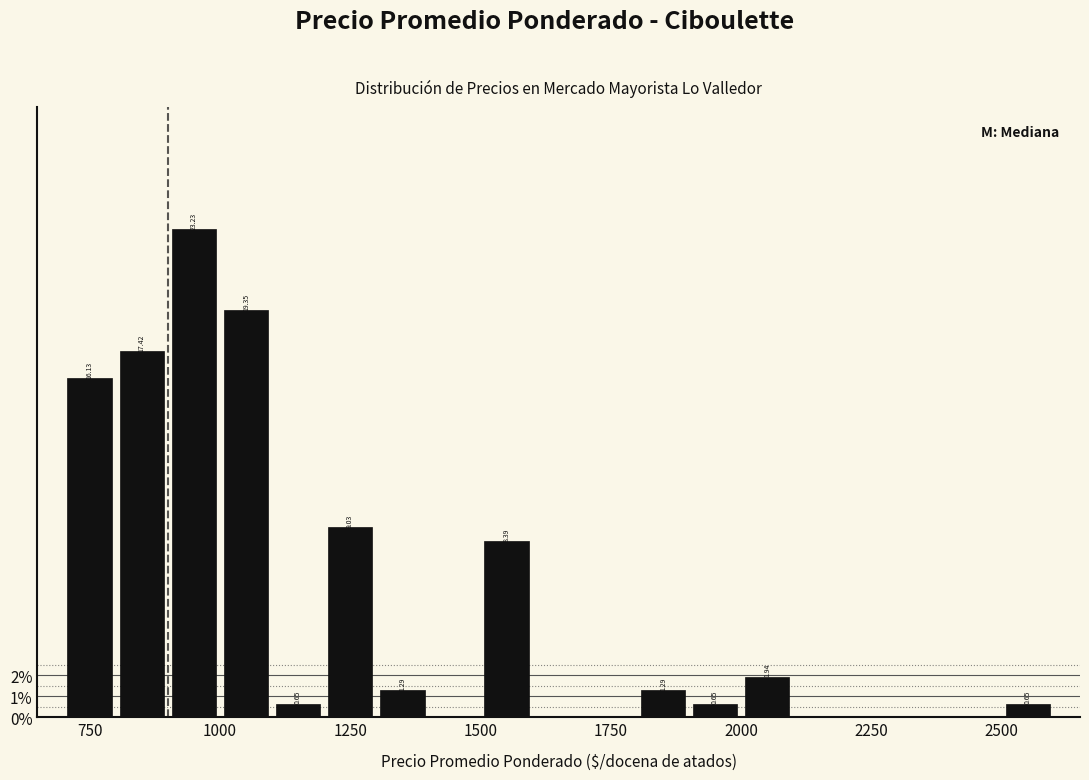

Read against the x-axis, roughly where is the centre of the tallest bar?

950